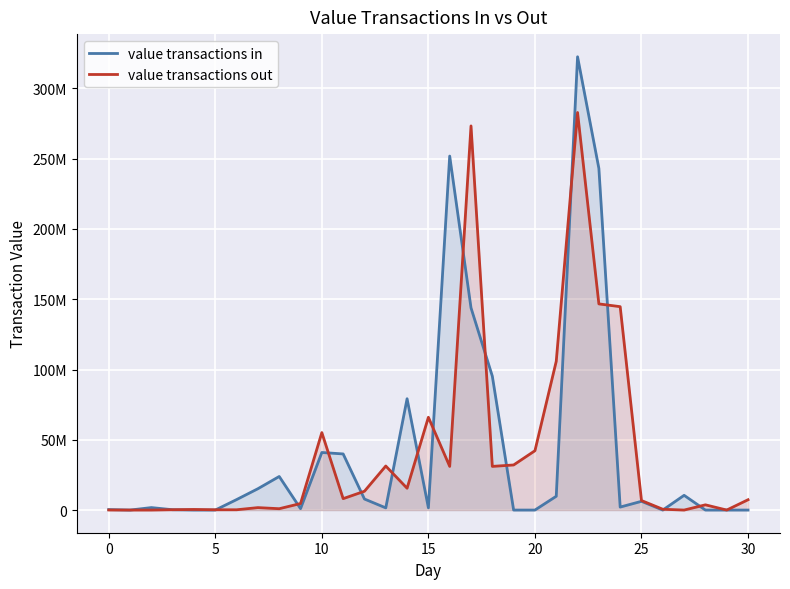

True or false: value transactions in has more than 1 interior local peaks.

True